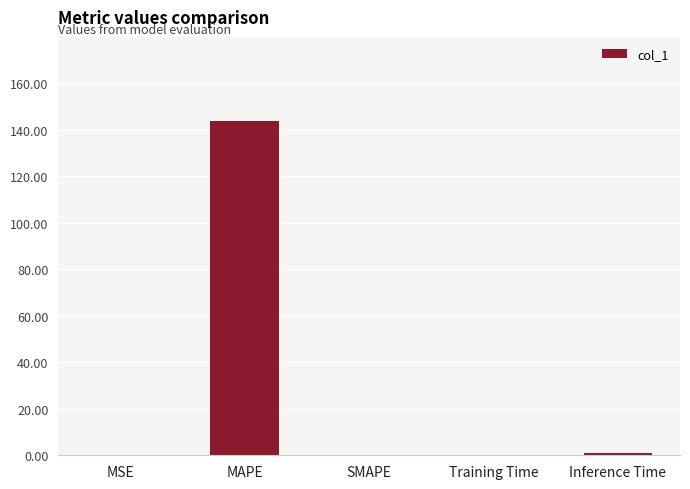

What is the sum of all values?

145.0